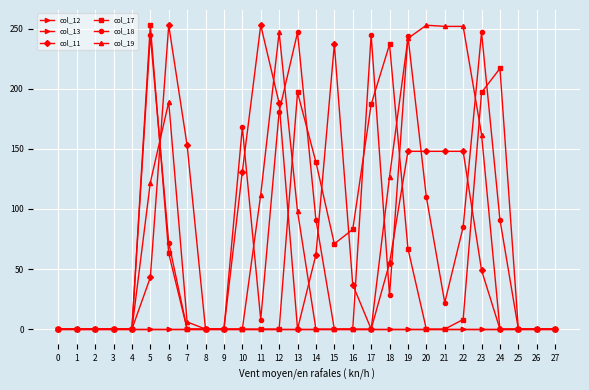

Is this an area chart (filled region under the line)?

No